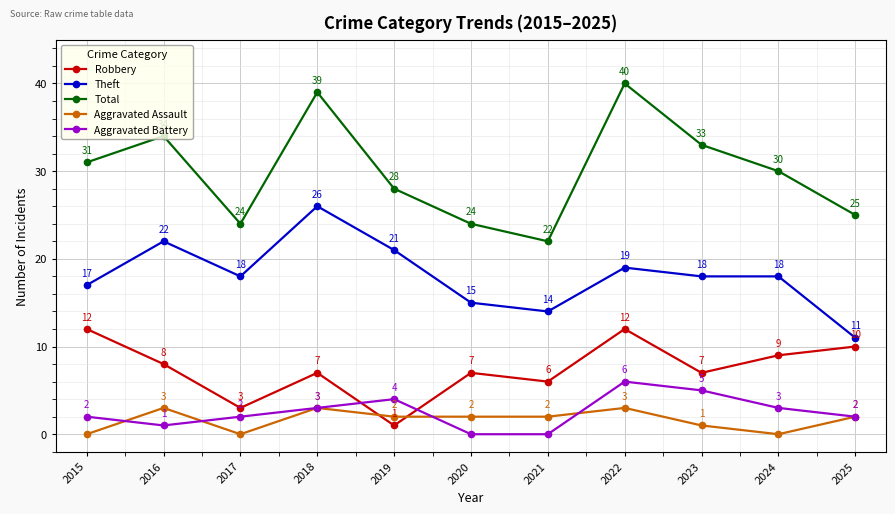

True or false: Aggravated Battery and Robbery cross at least once.

True